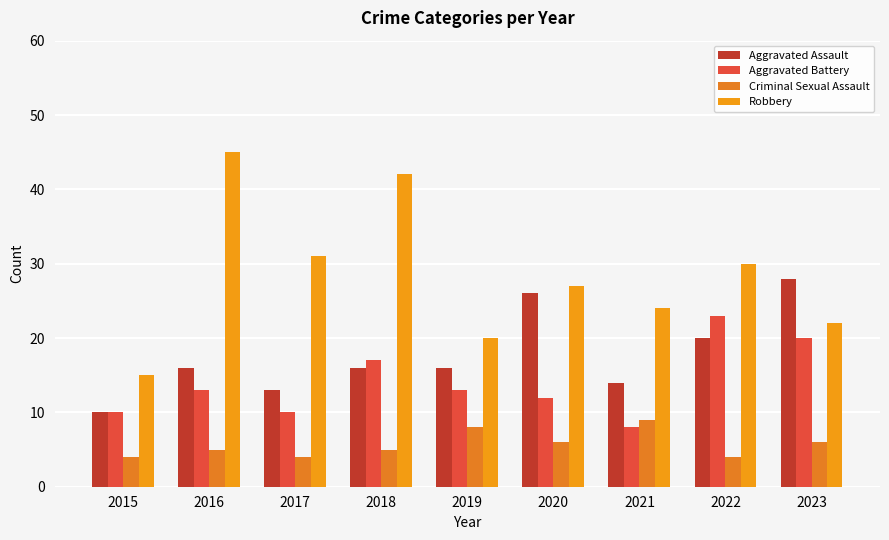

Is the value of Criminal Sexual Assault at 2017 greater than the value of Aggravated Assault at 2023?

No